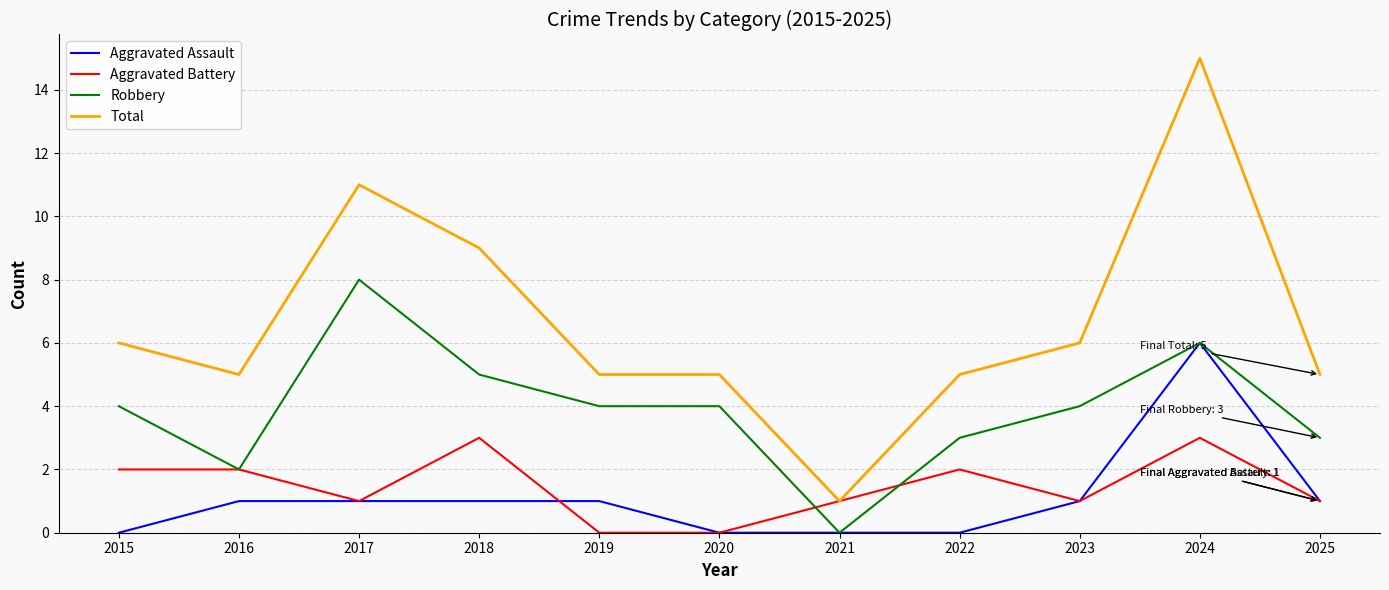

Which category has the highest value across all series?

2024